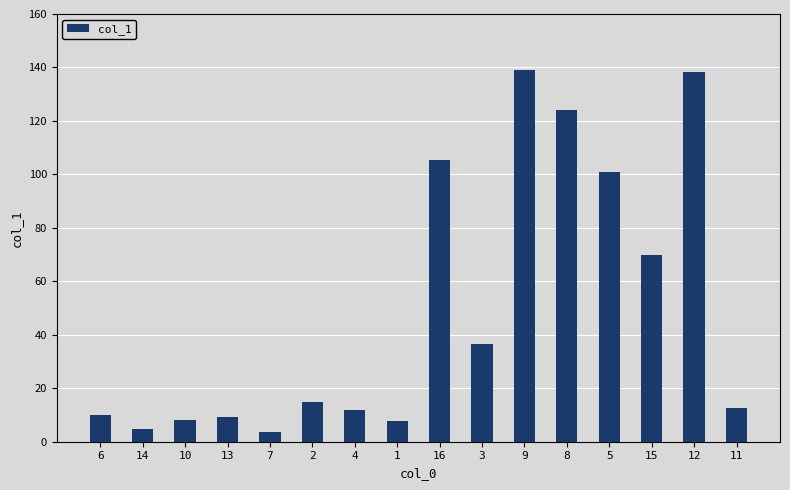

Is it true that the value at 2 is 24.9?

False